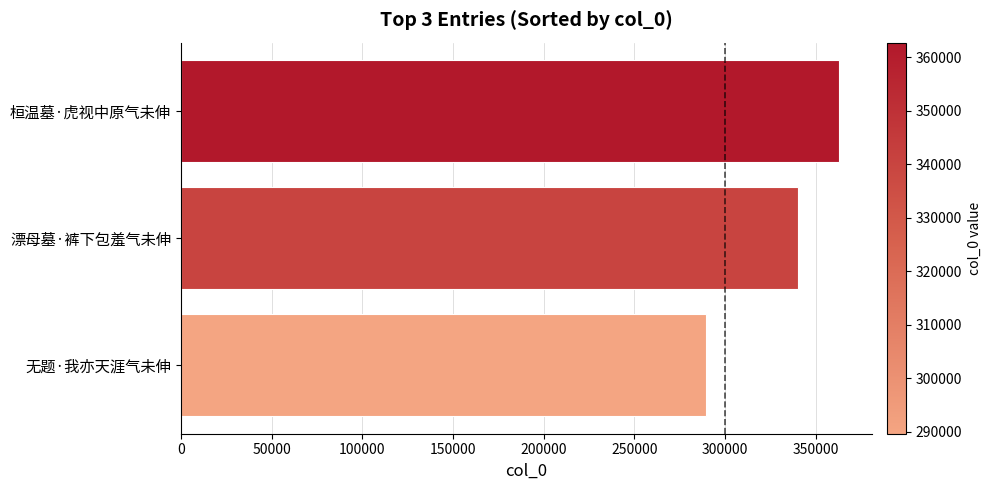

How many values are between 289614 and 362762?

3